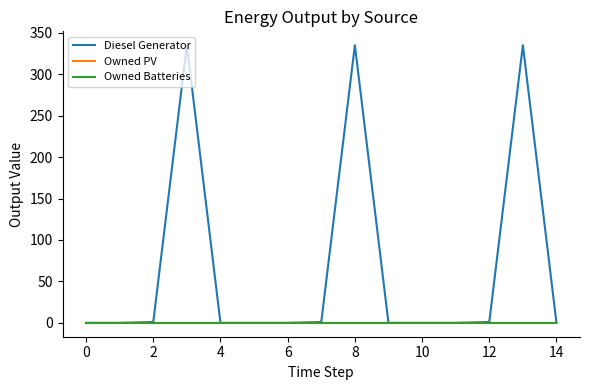

What is the label of the 11th point from the left?

10